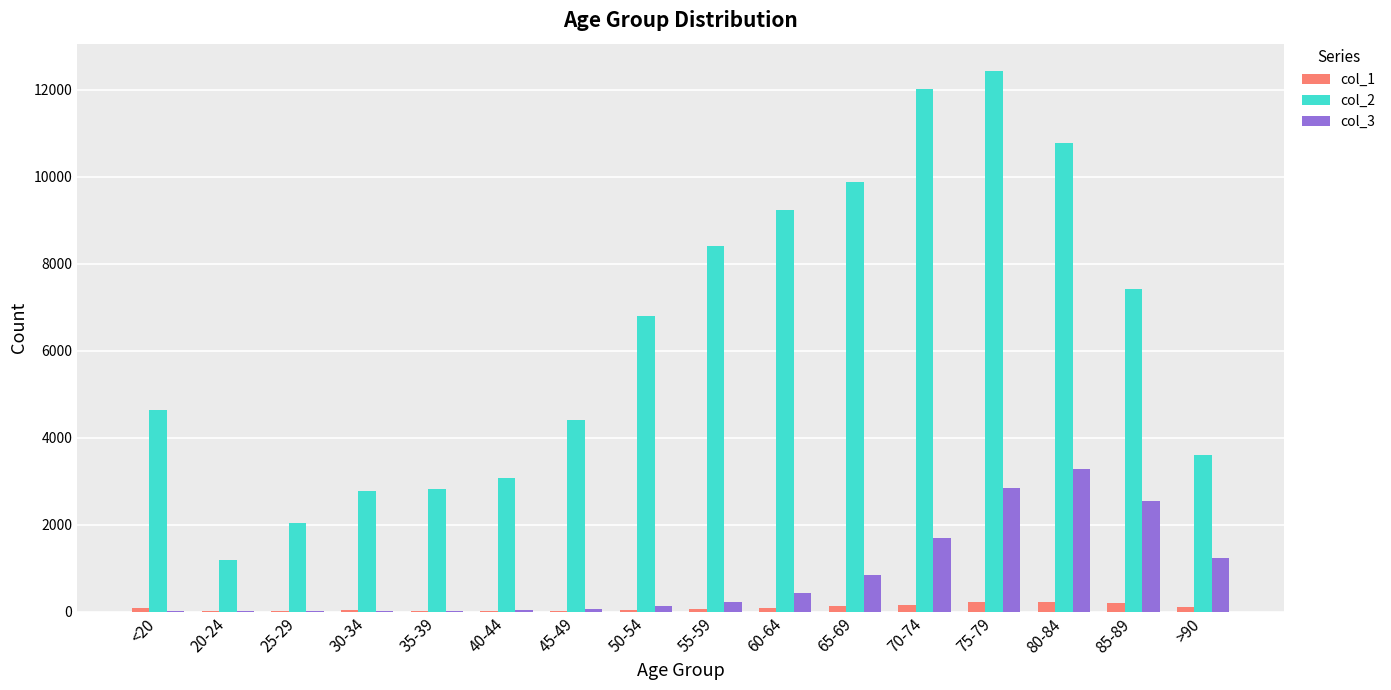

Is it true that col_1 equals 220 at 75-79?

True